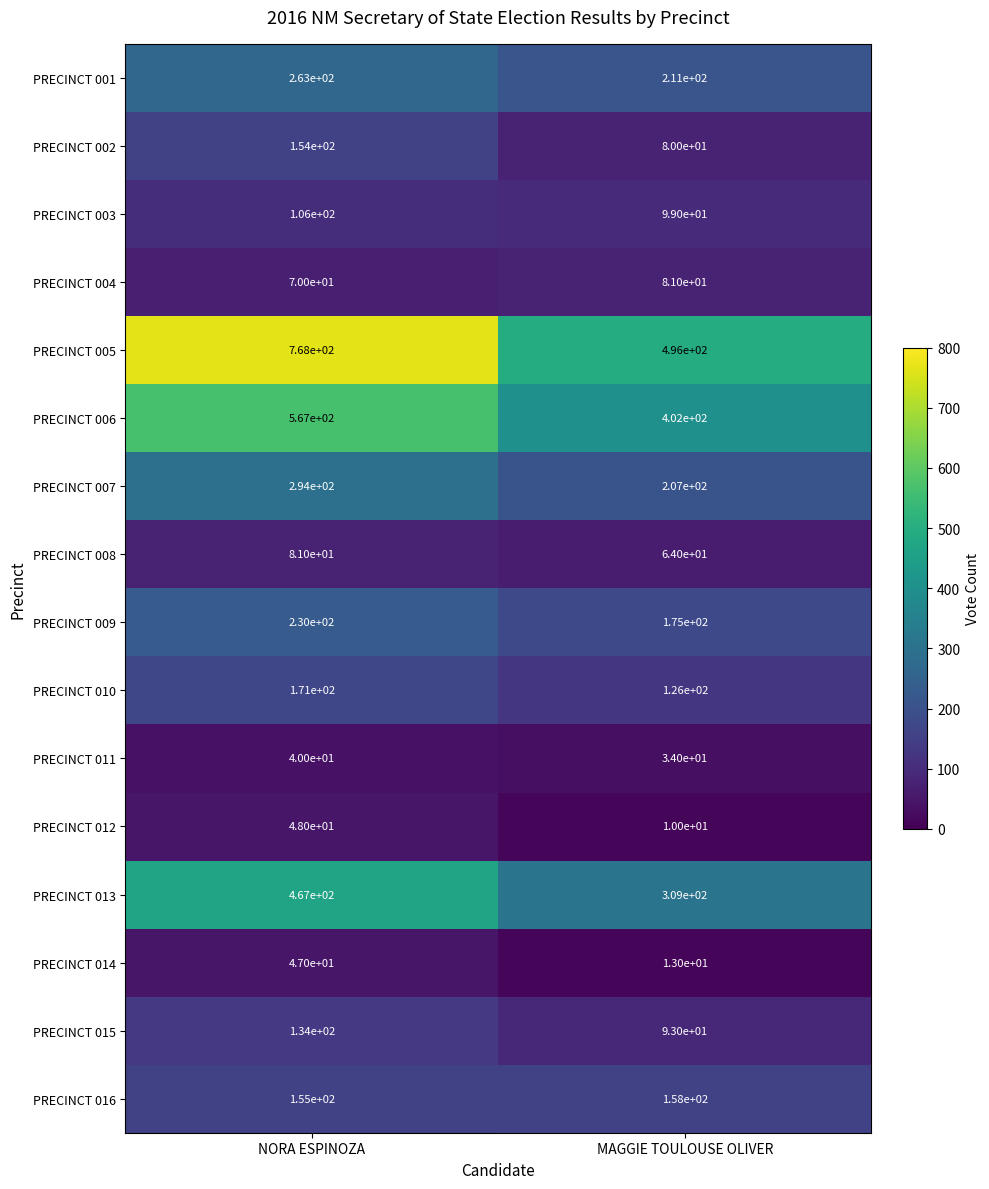

Rank the series at MAGGIE TOULOUSE OLIVER from lowest to highest value.

PRECINCT 012, PRECINCT 014, PRECINCT 011, PRECINCT 008, PRECINCT 002, PRECINCT 004, PRECINCT 015, PRECINCT 003, PRECINCT 010, PRECINCT 016, PRECINCT 009, PRECINCT 007, PRECINCT 001, PRECINCT 013, PRECINCT 006, PRECINCT 005